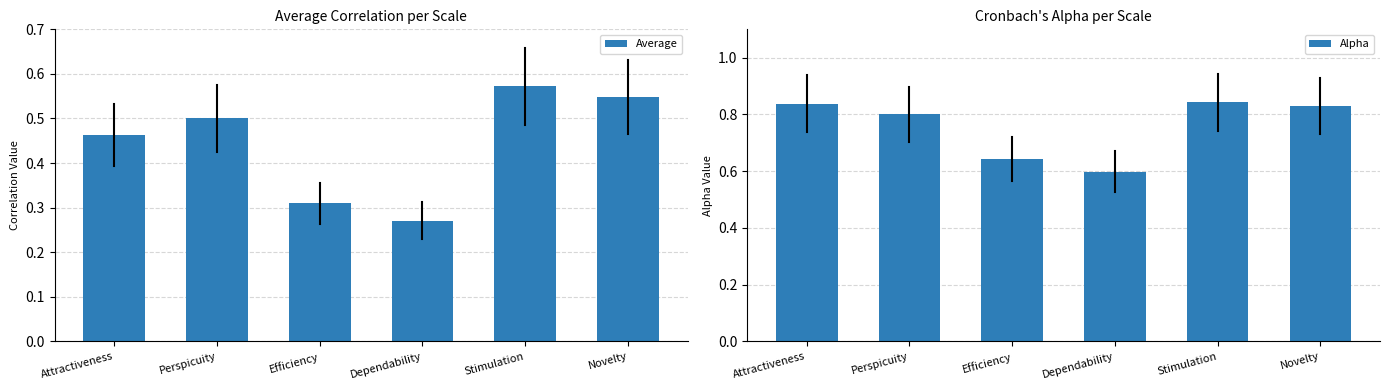

What position from the left is Dependability?

4